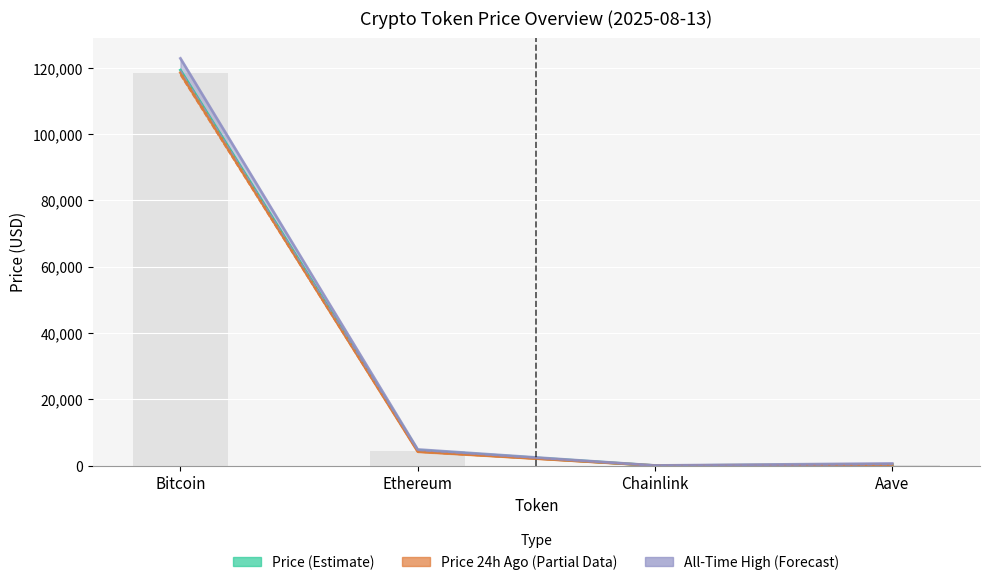

Reading left to right, extract all data points from this chart.

price: 119307.0	4649.0	23.9	321.0
price24hAgo: 118541.0	4284.8	21.4	297.0
allTimeHigh: 122838.0	4878.3	52.7	661.7